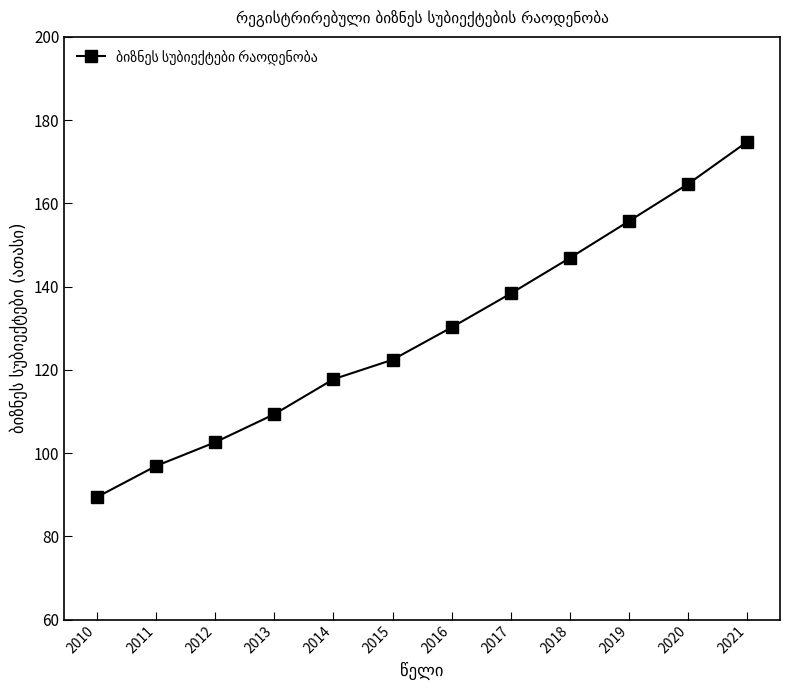

True or false: the data shows 146.9 at 2018.

True